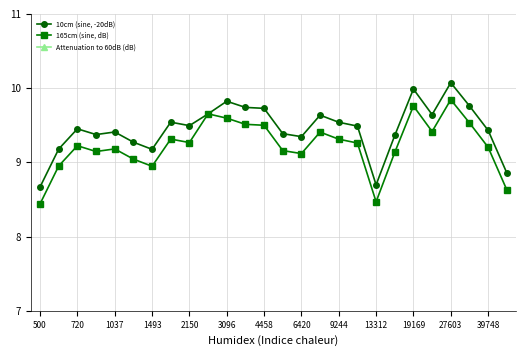

How many interior local peaks does the 165cm (sine, dB) series have?

7